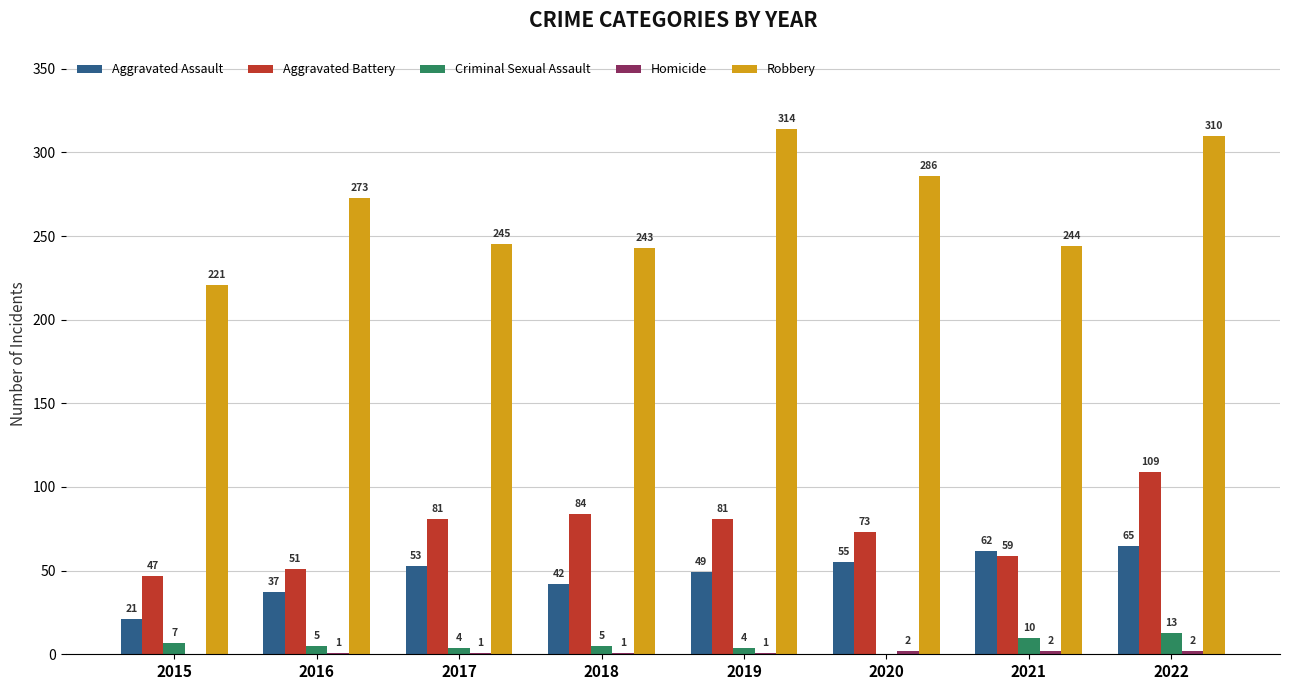

What is the average value of the Aggravated Assault series?

48